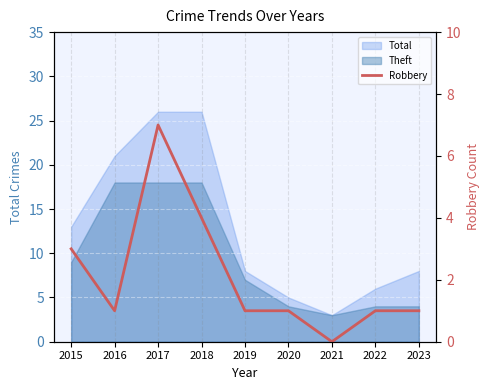

What is the average value?

2